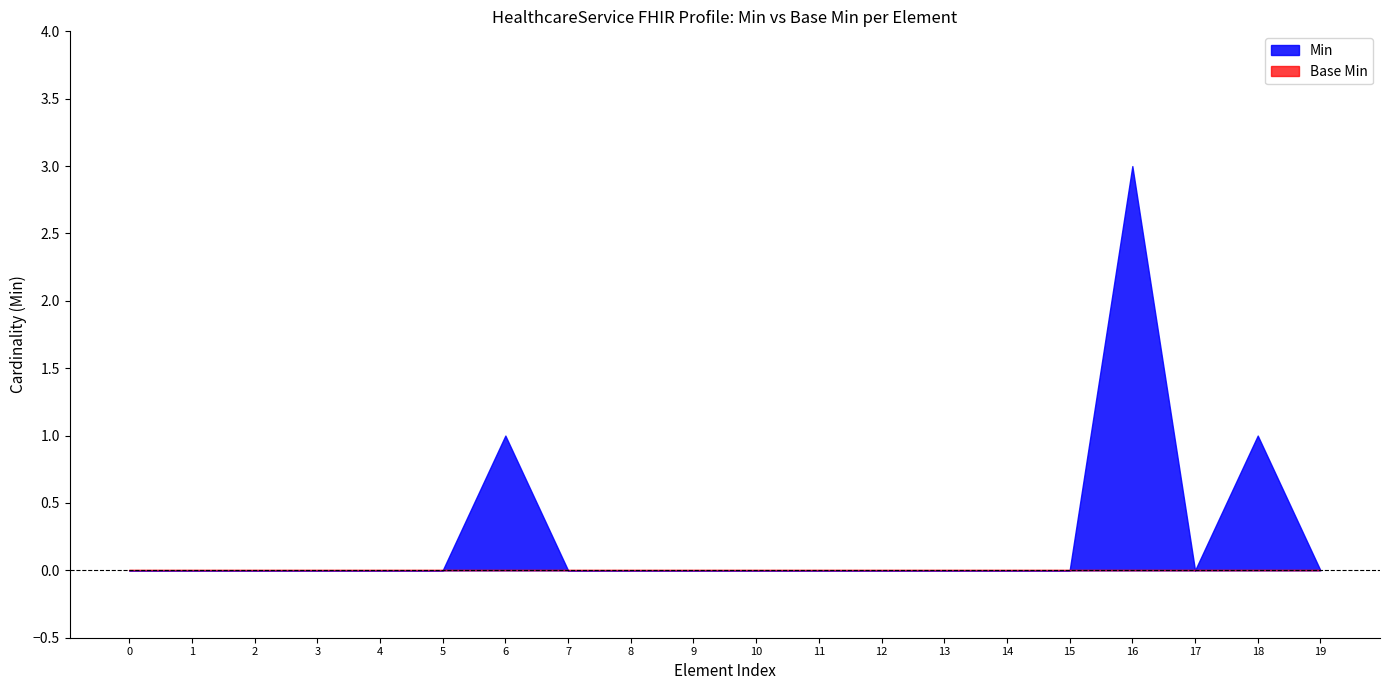

The value of Min at Min is 0. True or false?

True